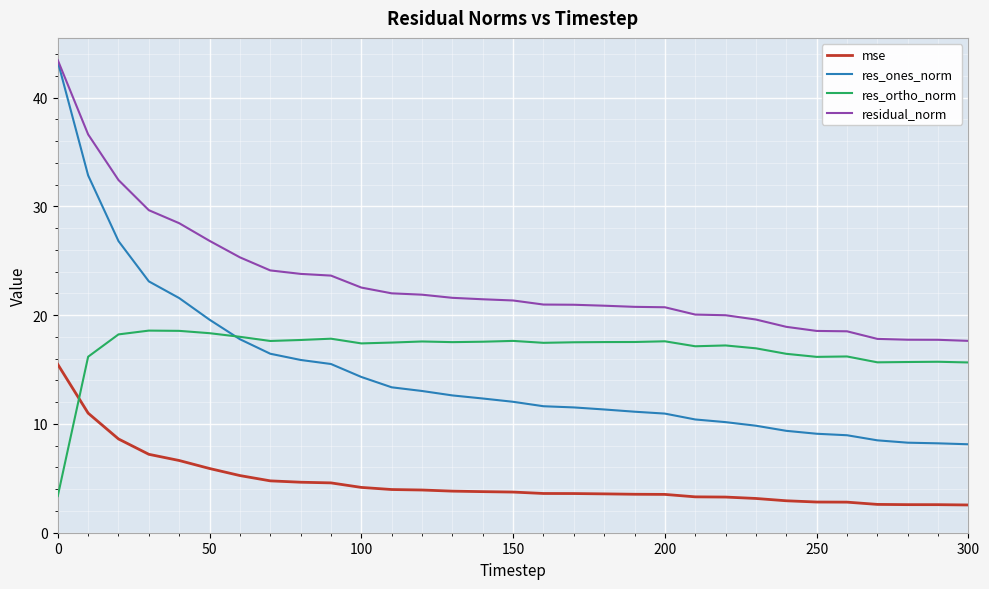

Which series has the largest total across all categories?

residual_norm